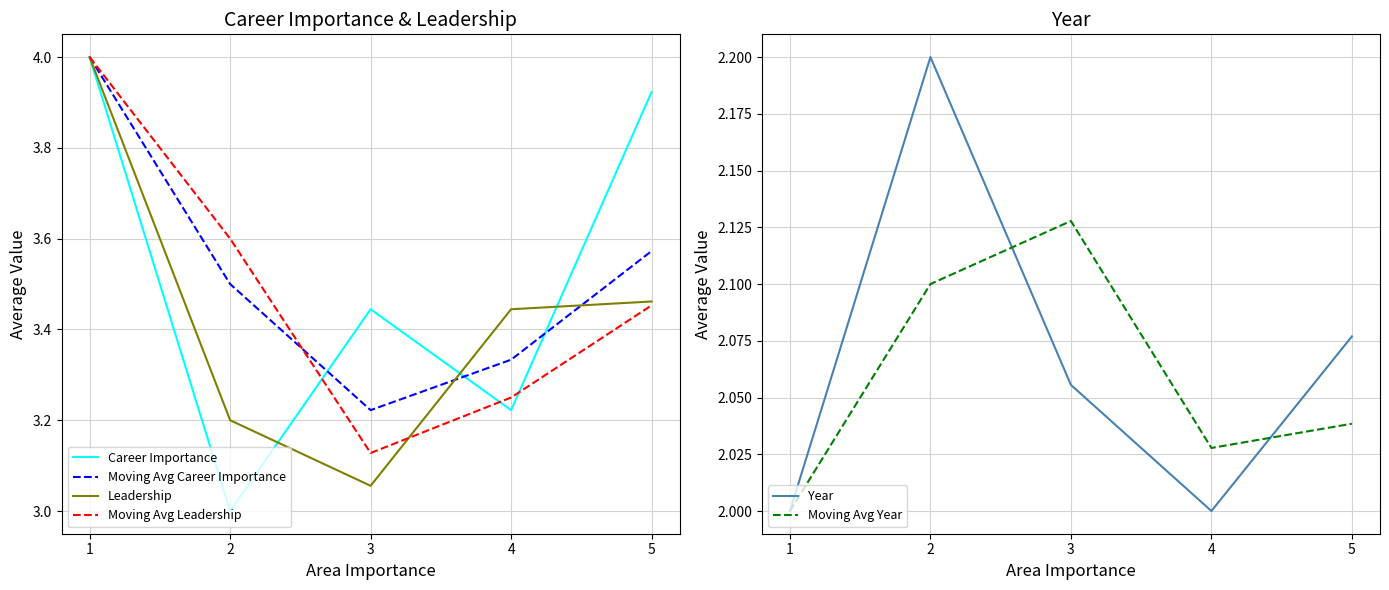

Where is Moving Avg Year nearest to the value 2?

1